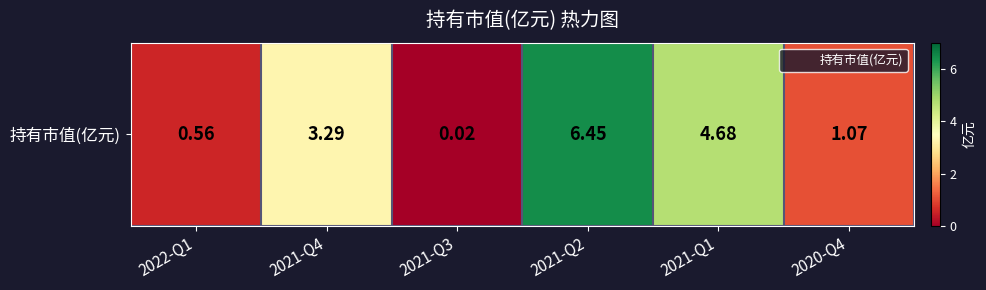

What is the change in value from 2021-Q3 to 2021-Q2?

+6.4